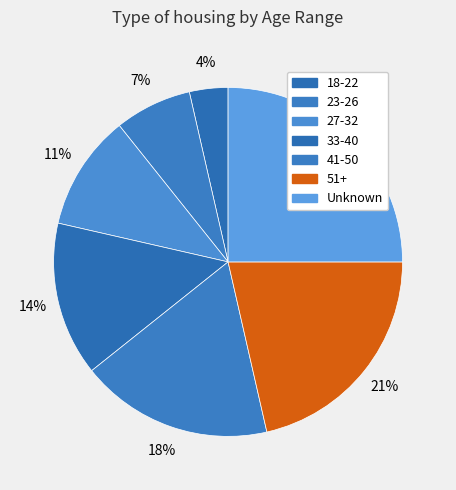

Does 18-22 account for over 50% of the chart?

No